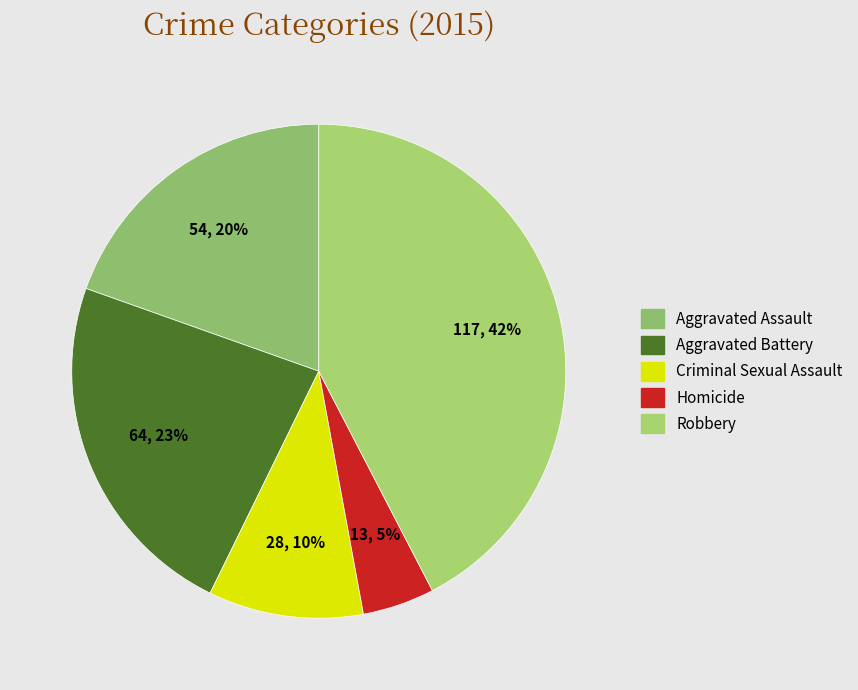

How many segments does this pie chart have?

5